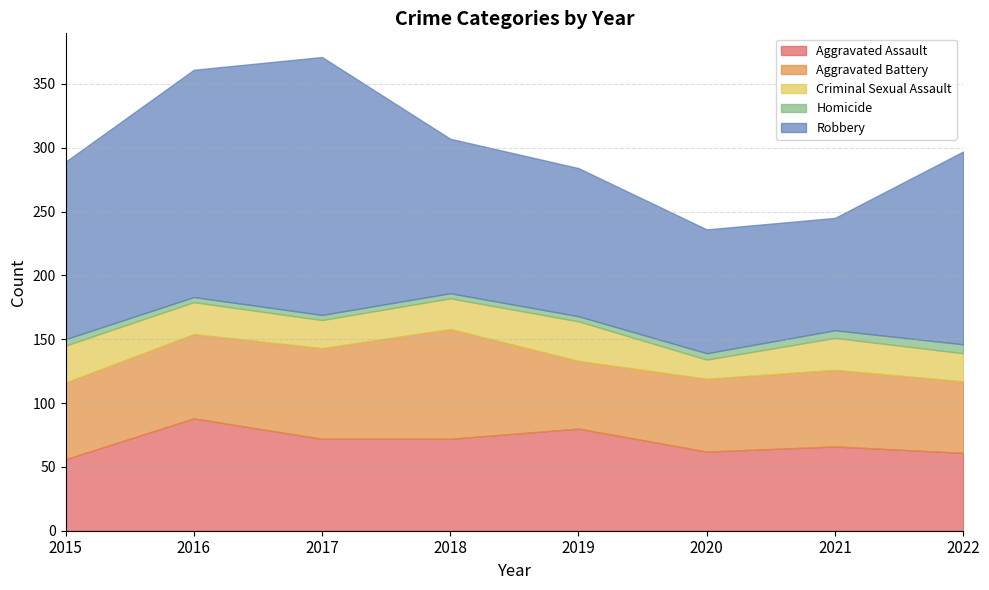

What are all the series names shown in the legend?

Aggravated Assault, Aggravated Battery, Criminal Sexual Assault, Homicide, Robbery